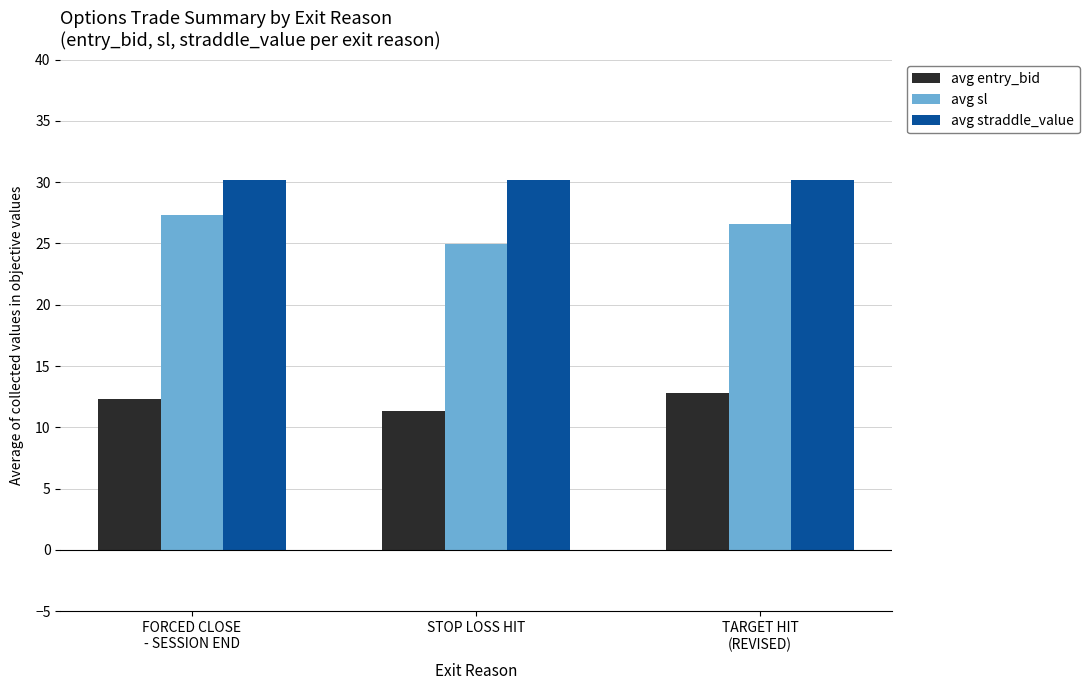

What is the maximum value for avg entry_bid?

12.8